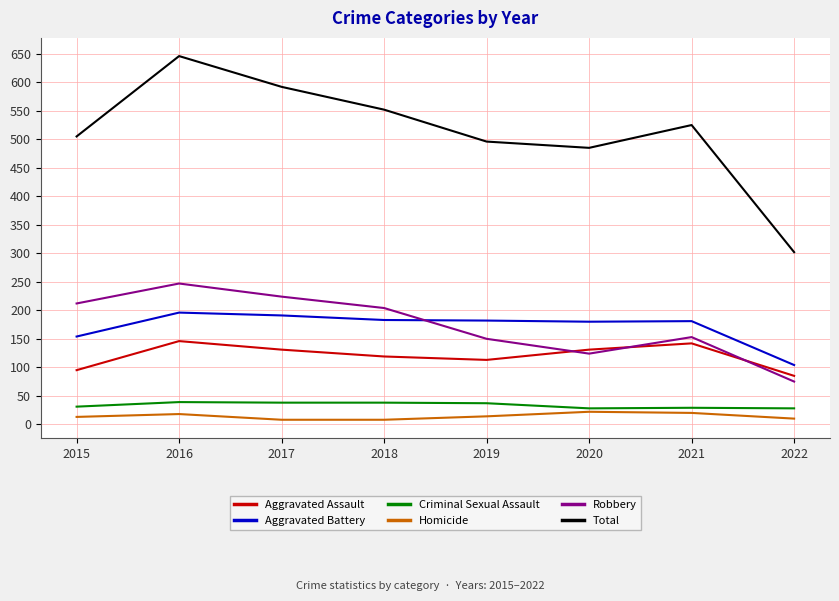

What is the sum of the Homicide values at 2021 and 2022?

30